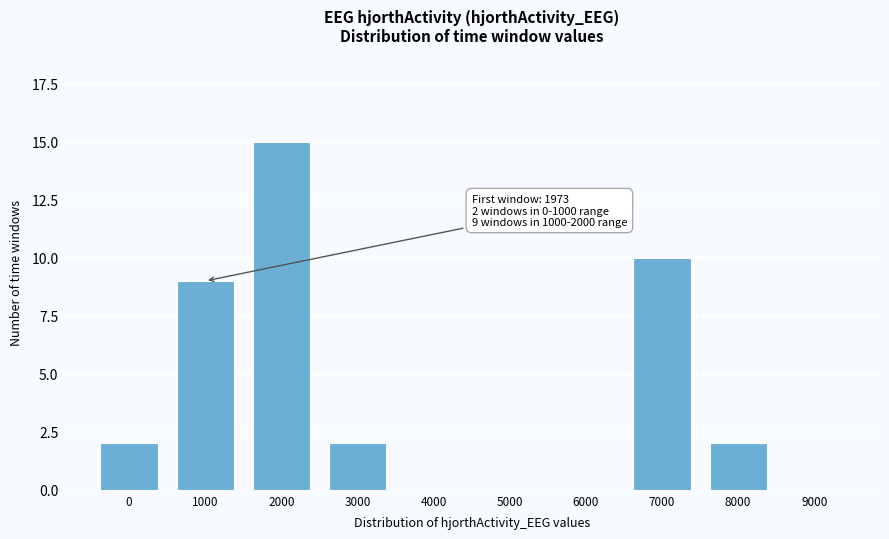

Reading right to left, transcribe all the data shown in this chart.

9000=0	8000=2	7000=10	6000=0	5000=0	4000=0	3000=2	2000=15	1000=9	0=2